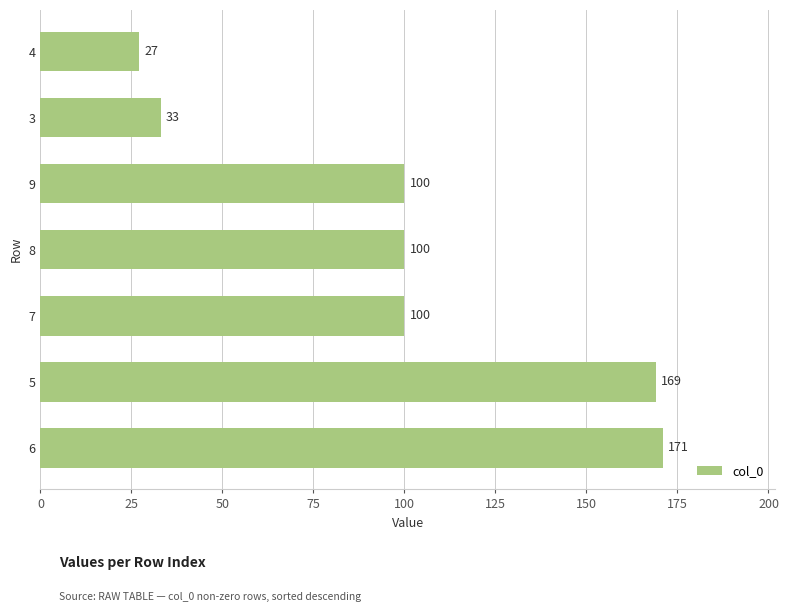

True or false: the data shows 147 at 8.

False